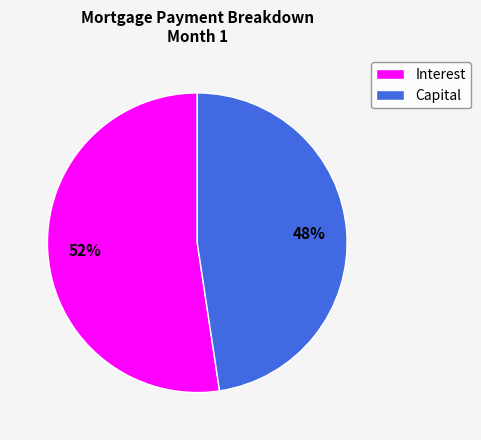

Is the sum of Capital and Interest greater than half?

Yes